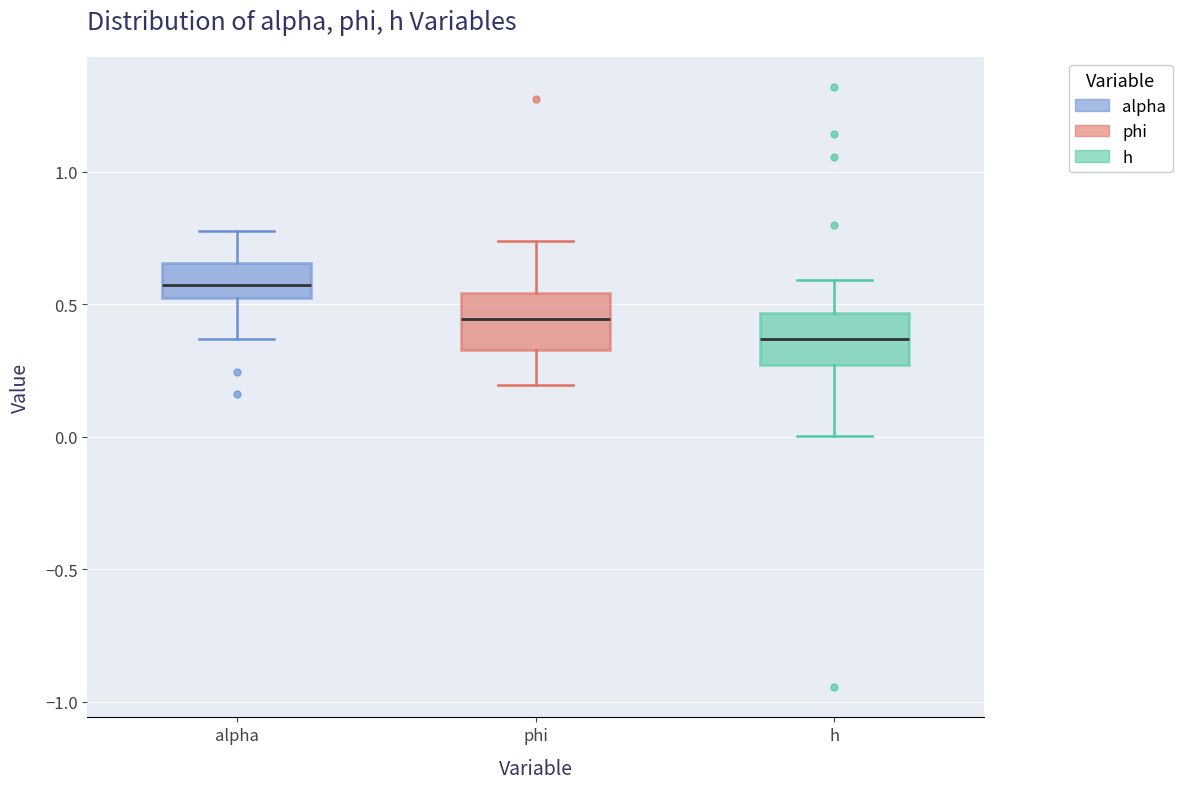

Where is the upper edge of the box for h on the y-axis? The values are not printed on the chart, so give them approximately, as read against the axis.

0.45